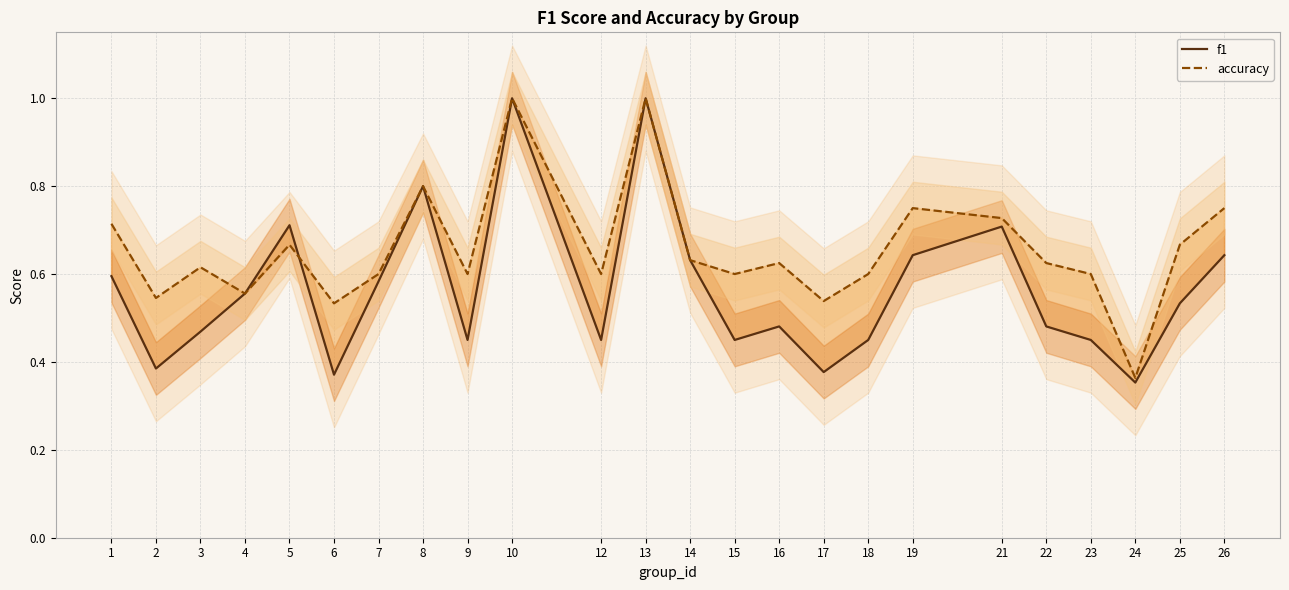

Where do accuracy and f1 first cross each other?

5 and 6